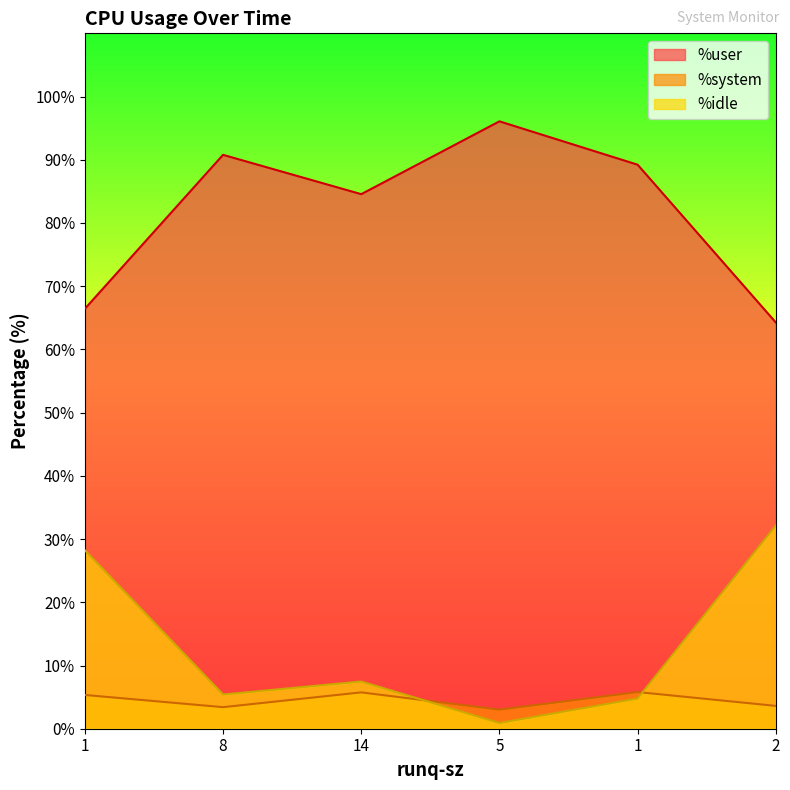

How many data points in %idle are less than 7?

3